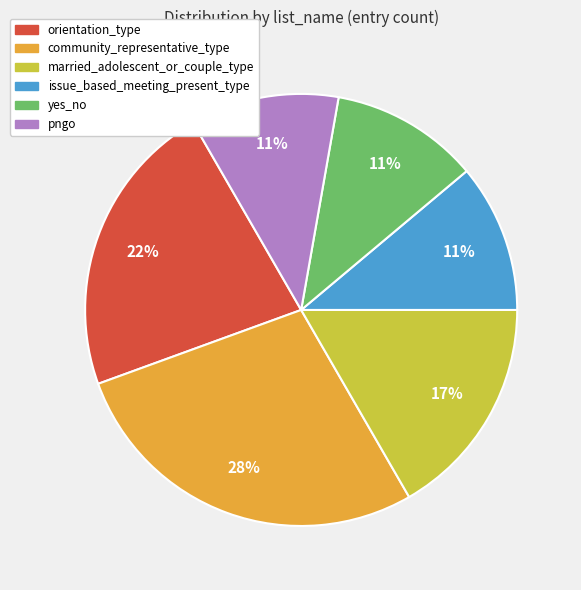

Combined, do married_adolescent_or_couple_type and community_representative_type account for over 50%?

No